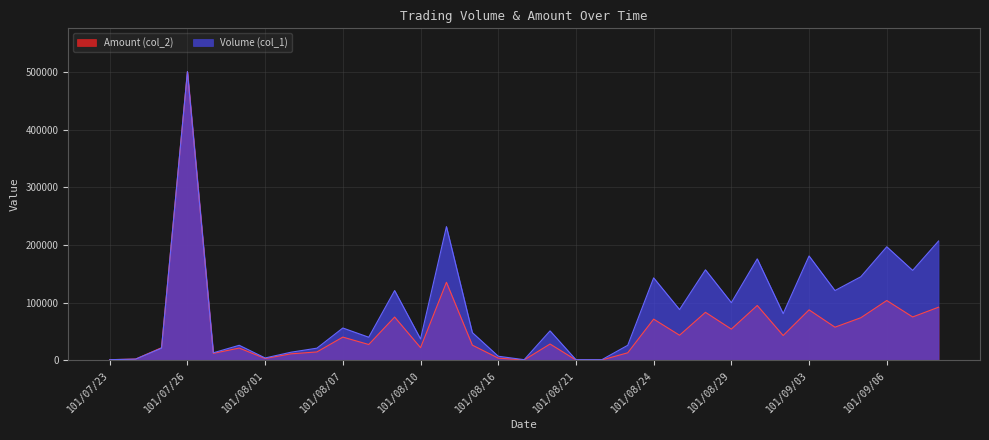

What is the difference between the maximum and second lowest values in the Volume (col_1) series?

500000.0